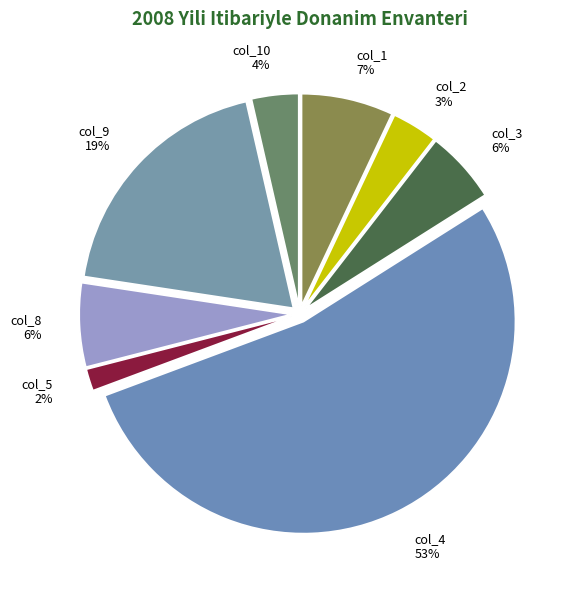

What is the smallest slice in the pie chart?

col_5